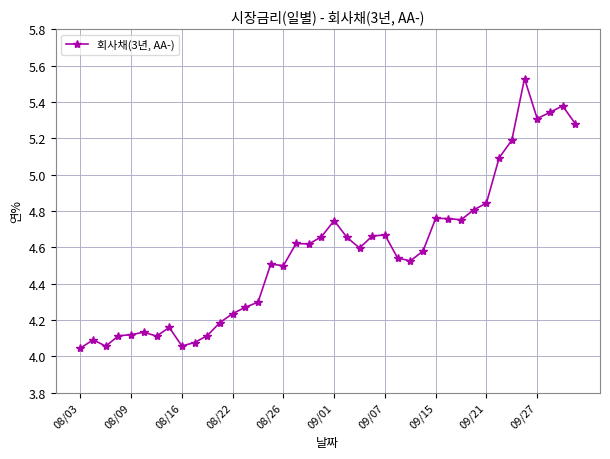

What is the difference between the maximum and minimum values?

1.5